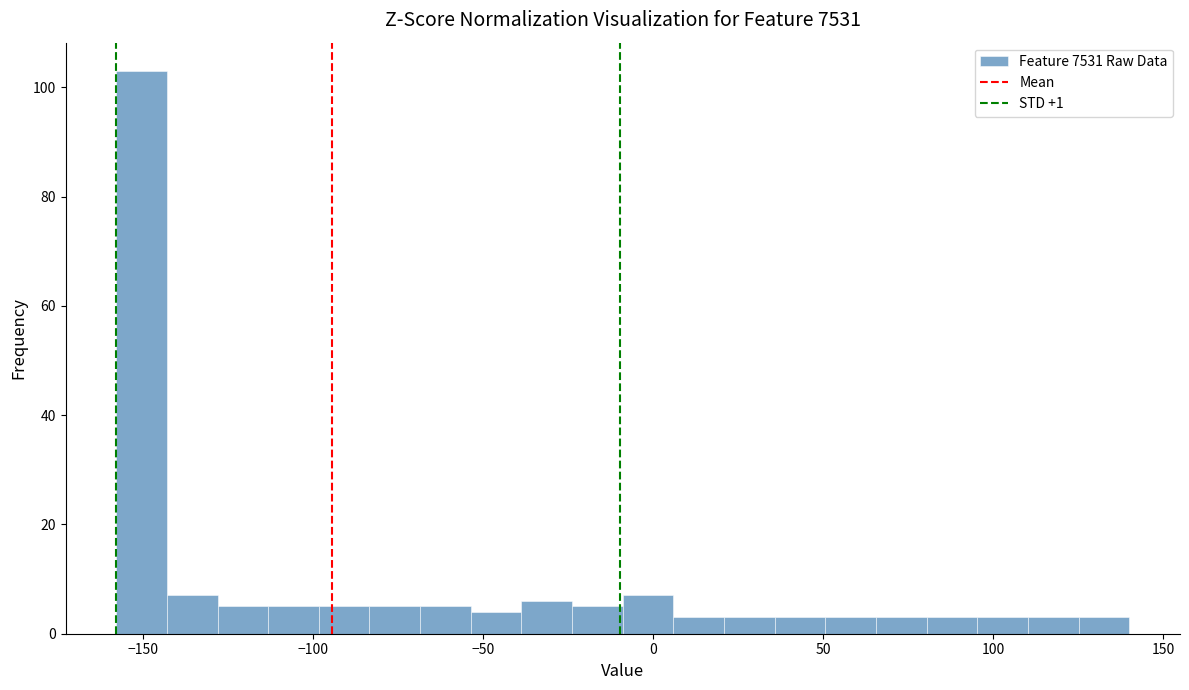

Around what value on the x-axis is the tallest bar? Give the approximate position of its centre, as read against the axis.

-150